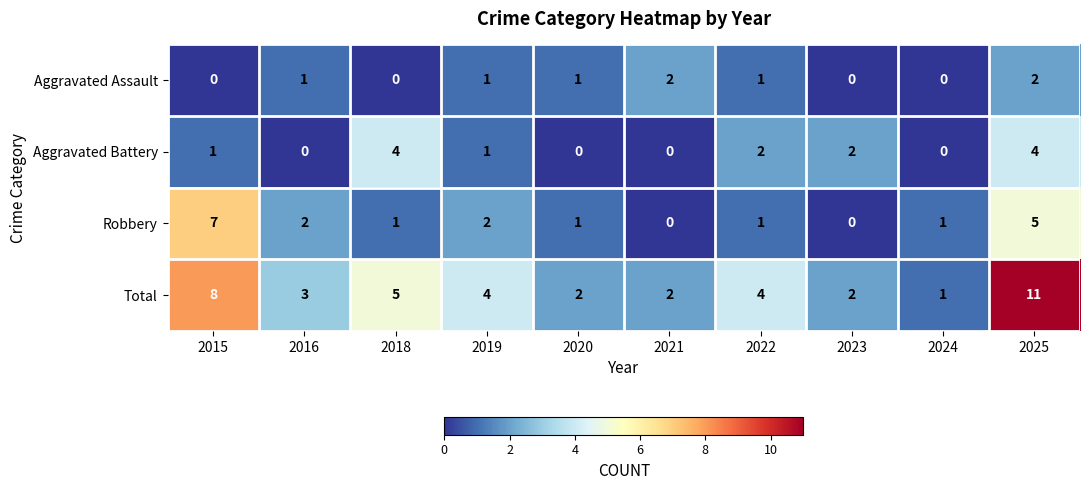

Which series has the widest spread of values?

Total